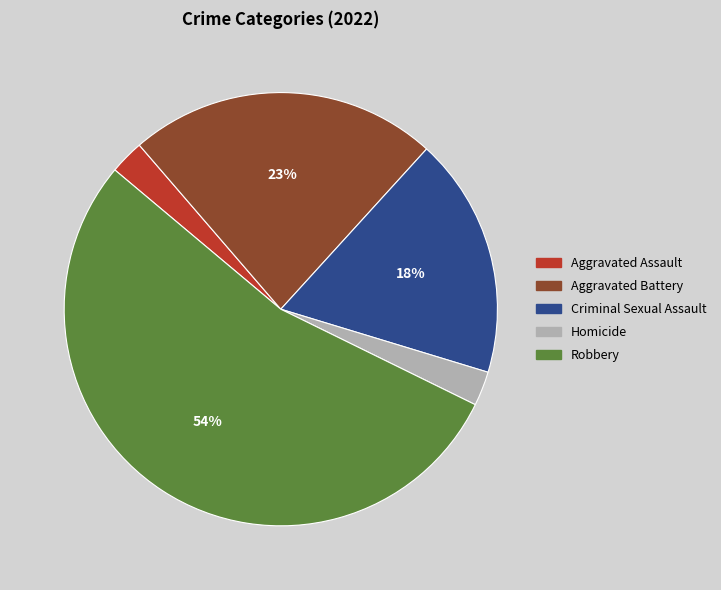

Is Criminal Sexual Assault the majority of the pie?

No